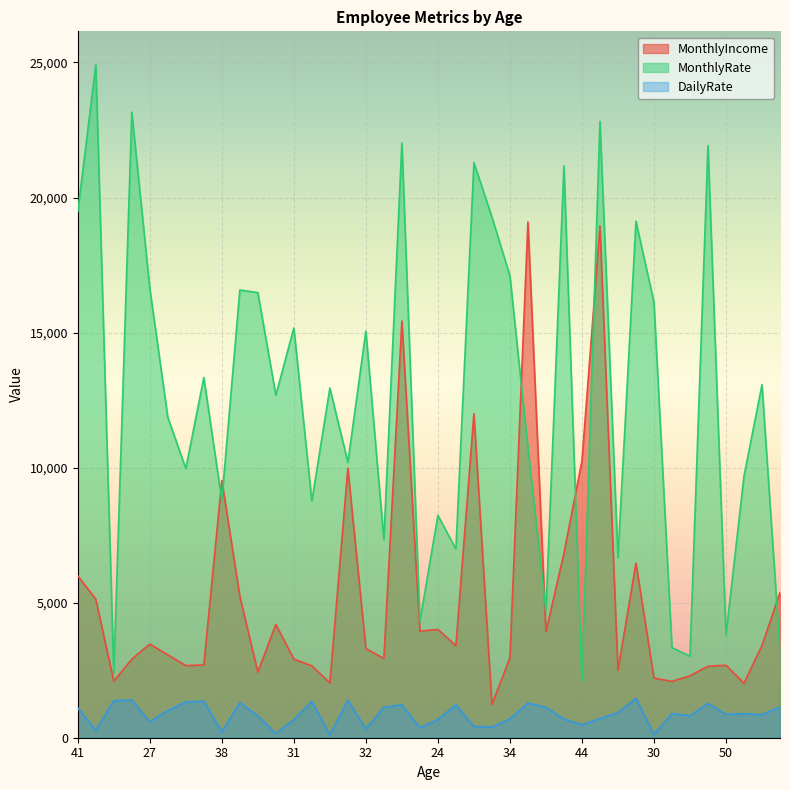

List the series in order of their peak value, lowest first.

DailyRate, MonthlyIncome, MonthlyRate